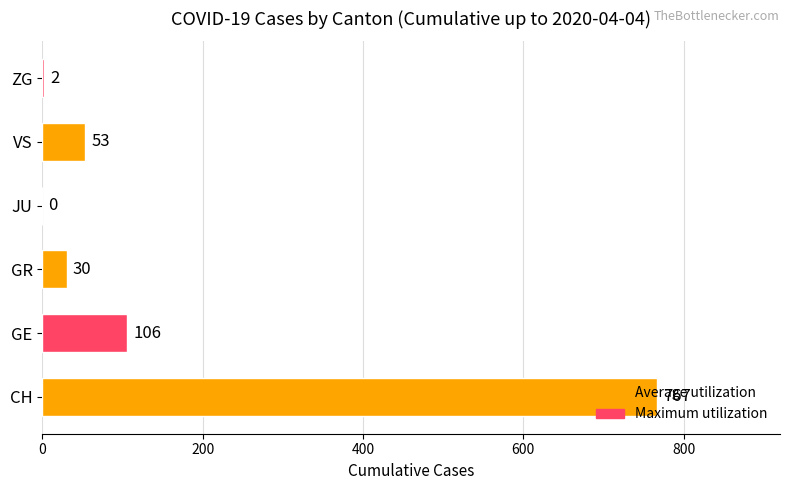

Approximately how many times larger is the value at CH compared to GR?

25.6